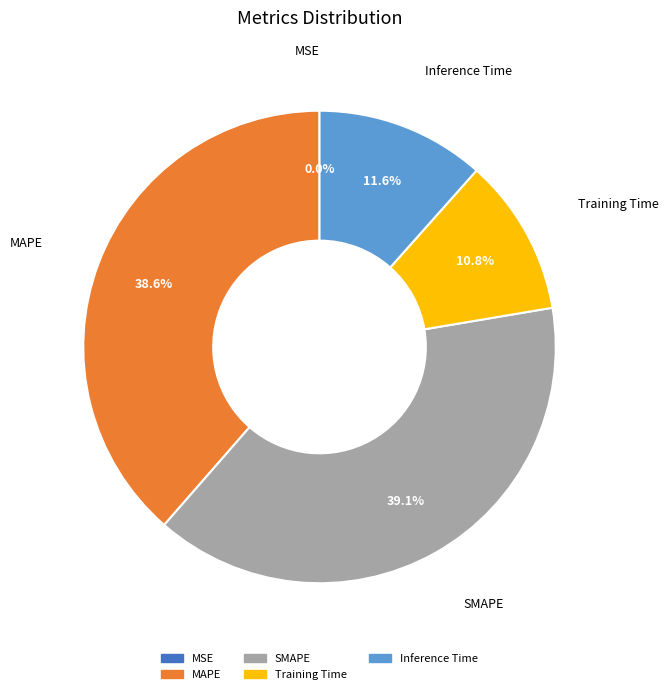

Which has a higher value, Training Time or SMAPE?

SMAPE